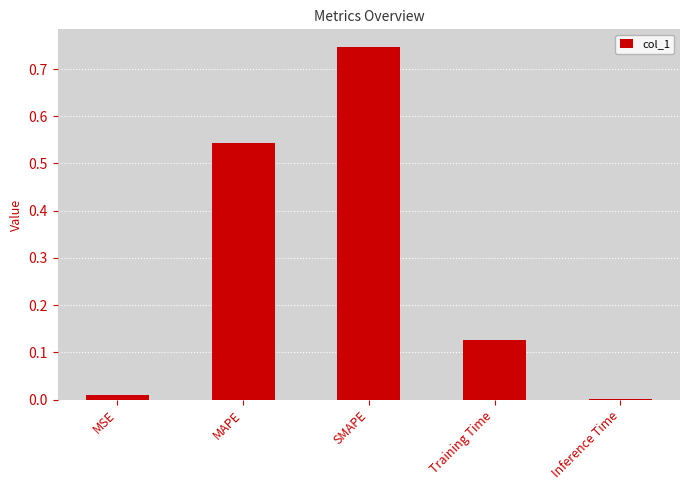

Which category has the highest value across all series?

SMAPE